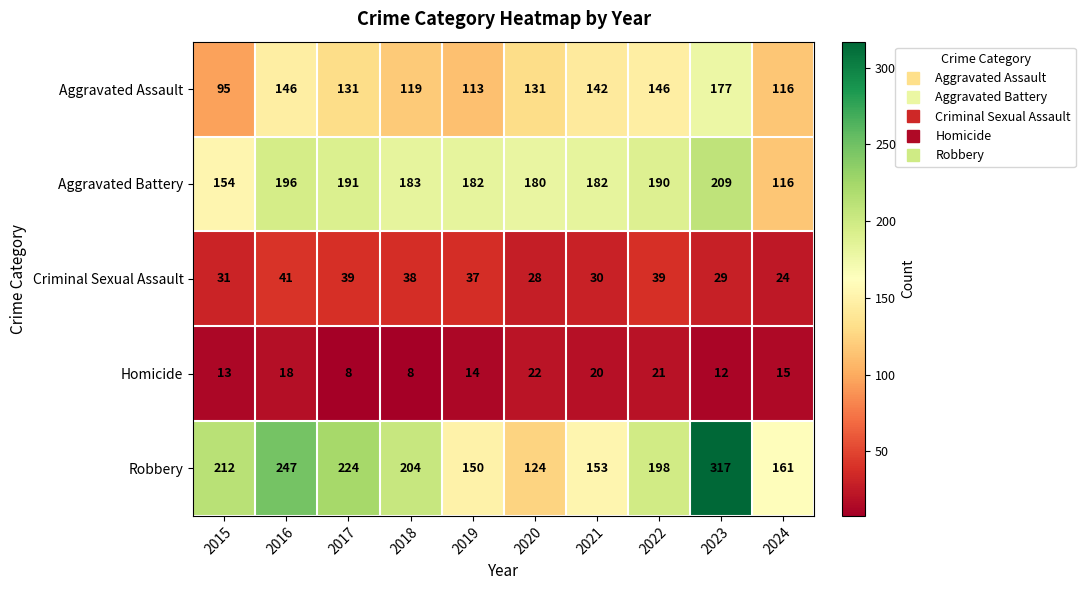

Where does the Aggravated Battery series first go above 183?

2016